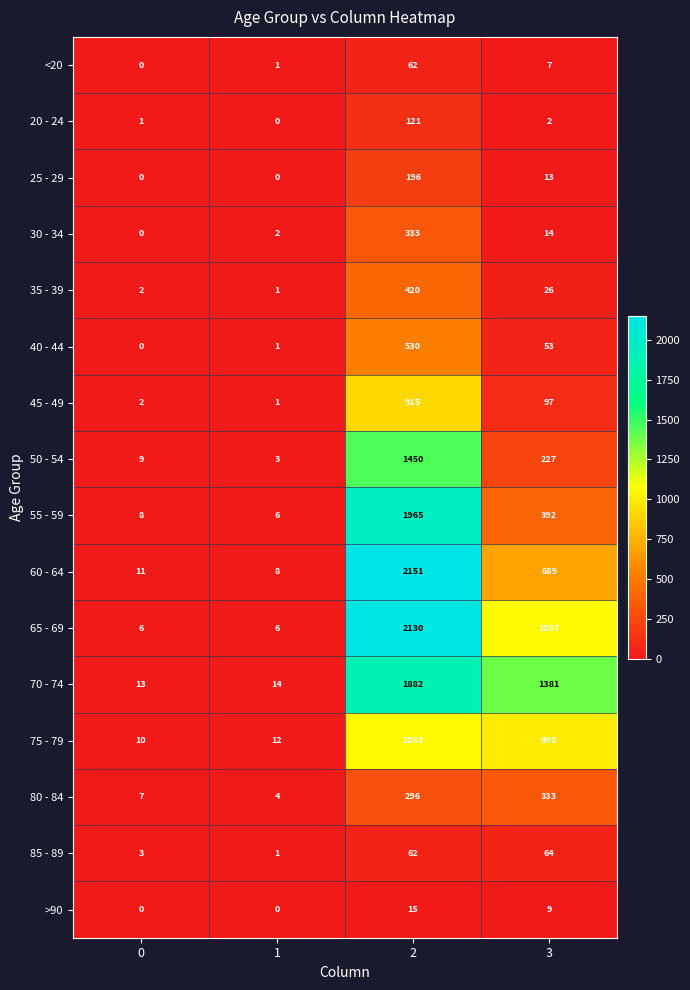

Rank the series at 3 from highest to lowest value.

70 - 74, 65 - 69, 75 - 79, 60 - 64, 55 - 59, 80 - 84, 50 - 54, 45 - 49, 85 - 89, 40 - 44, 35 - 39, 30 - 34, 25 - 29, >90, <20, 20 - 24